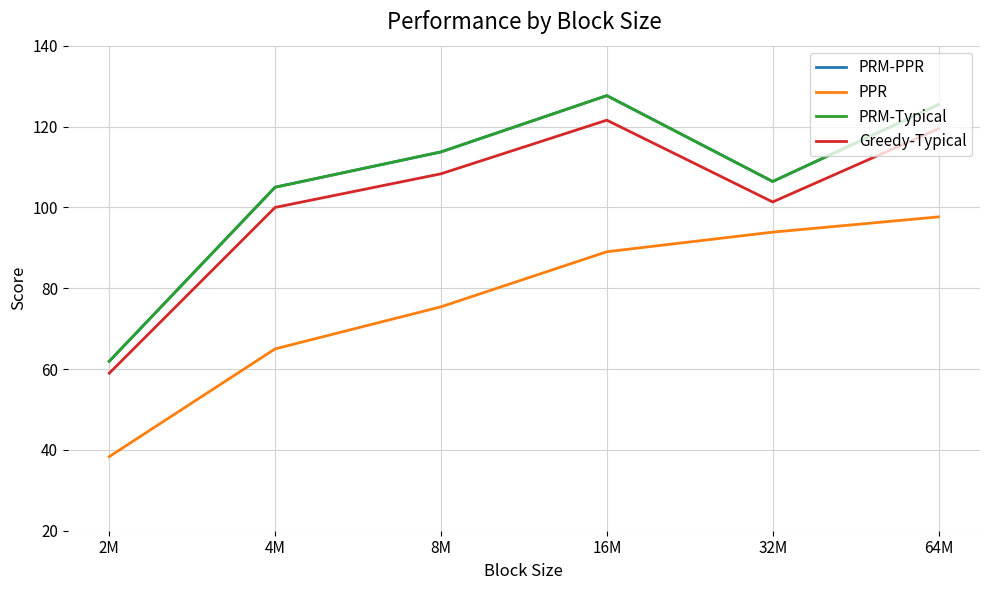

What is the difference between the second highest and second lowest values in the PRM-PPR series?

20.4